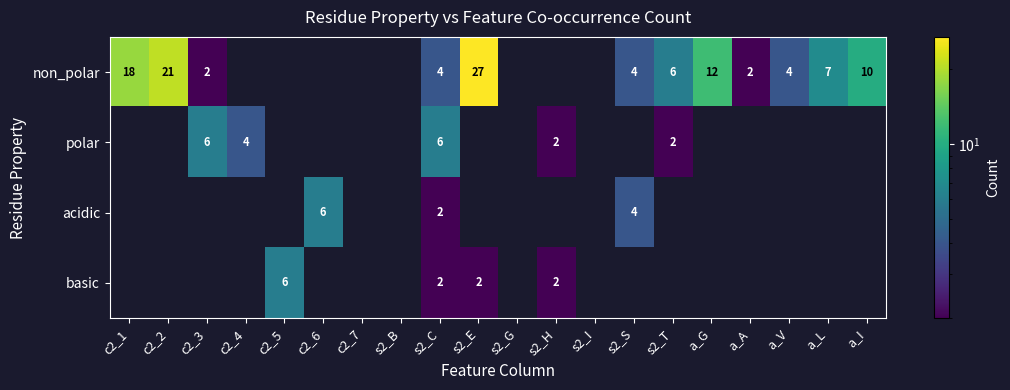

The polar series shows 3 at c2_3. True or false?

False